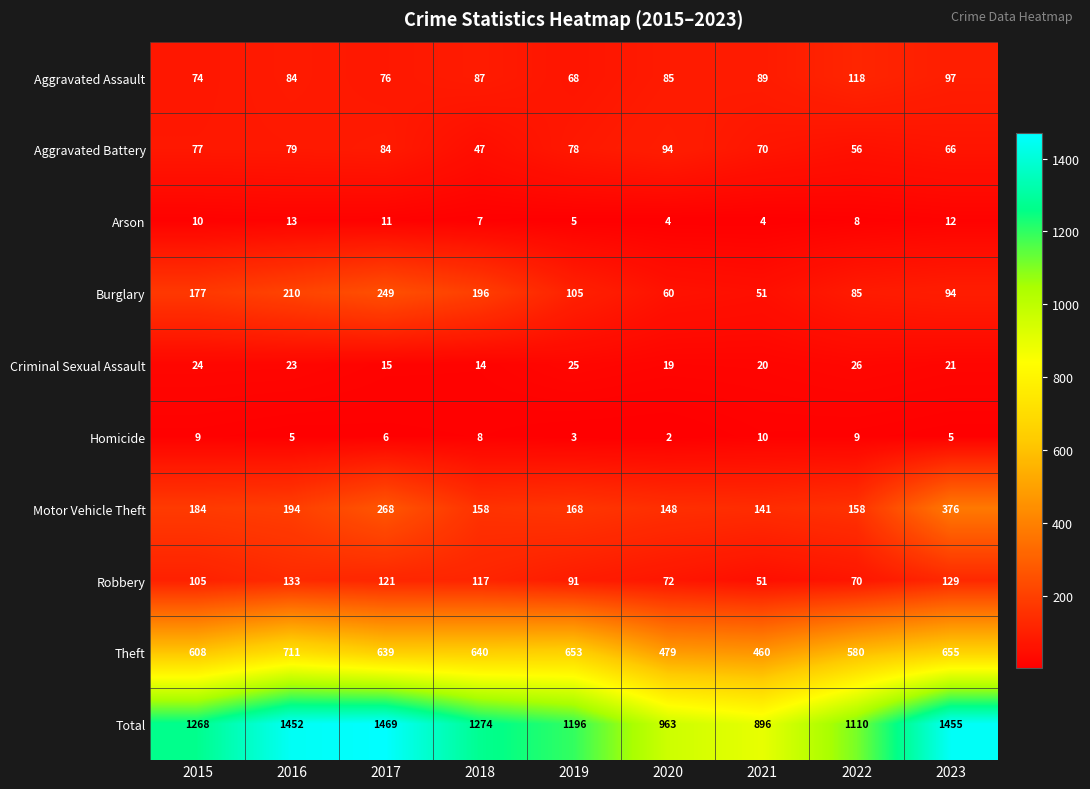

Rank the series by their maximum value, from lowest to highest.

Homicide, Arson, Criminal Sexual Assault, Aggravated Battery, Aggravated Assault, Robbery, Burglary, Motor Vehicle Theft, Theft, Total